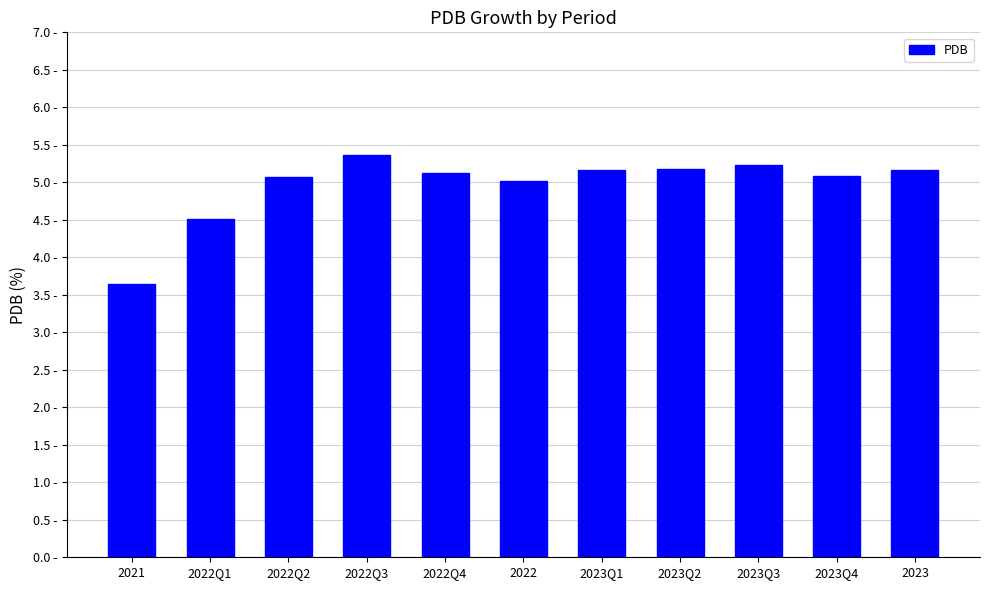

Reading left to right, list all the values displayed in this chart.

2021=3.6	2022Q1=4.5	2022Q2=5.1	2022Q3=5.4	2022Q4=5.1	2022=5.0	2023Q1=5.2	2023Q2=5.2	2023Q3=5.2	2023Q4=5.1	2023=5.2